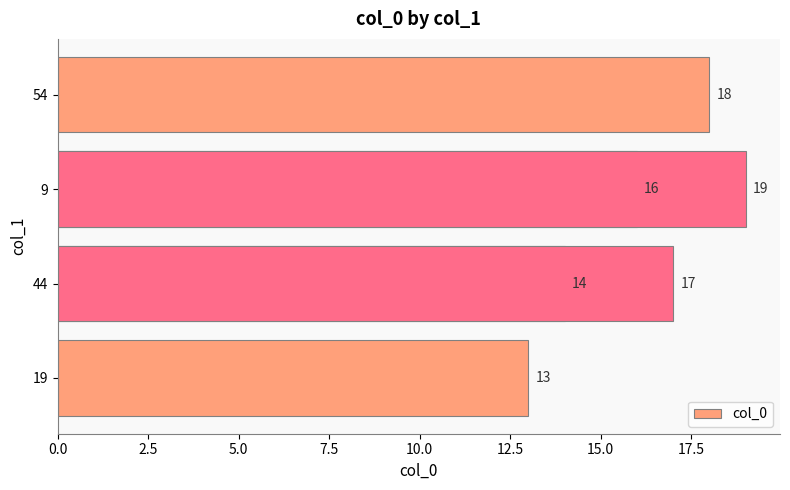

The value at 5.0 is 25. True or false?

False